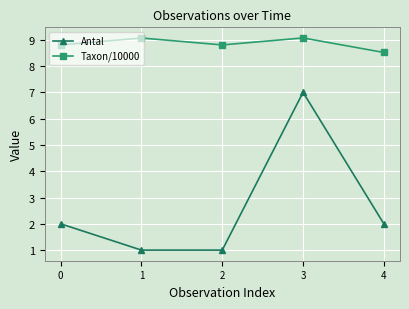

What is the value of the Taxon/10000 point at the 2nd from the left?

9.1